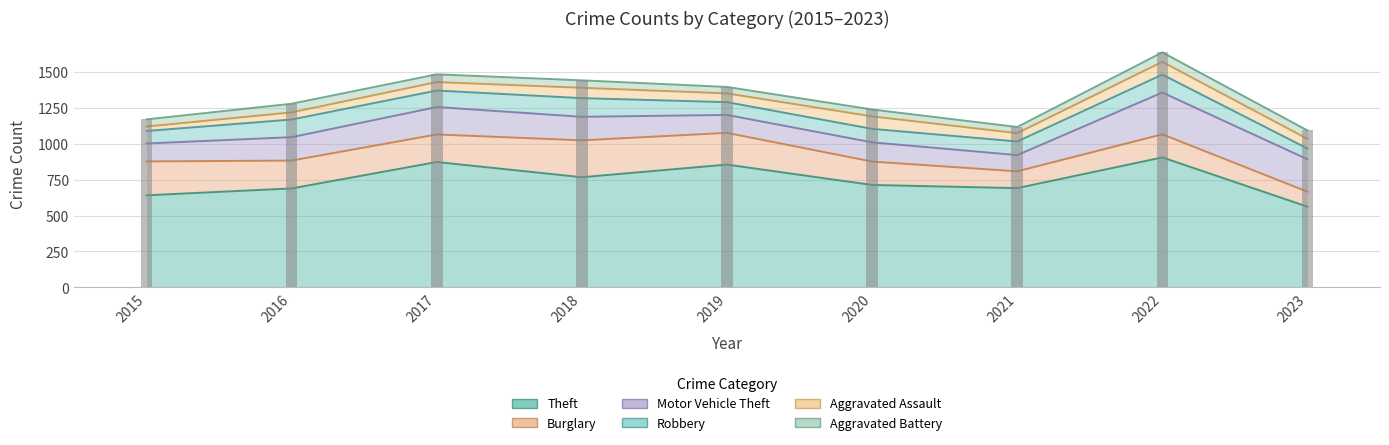

Which series has the widest spread of values?

Theft